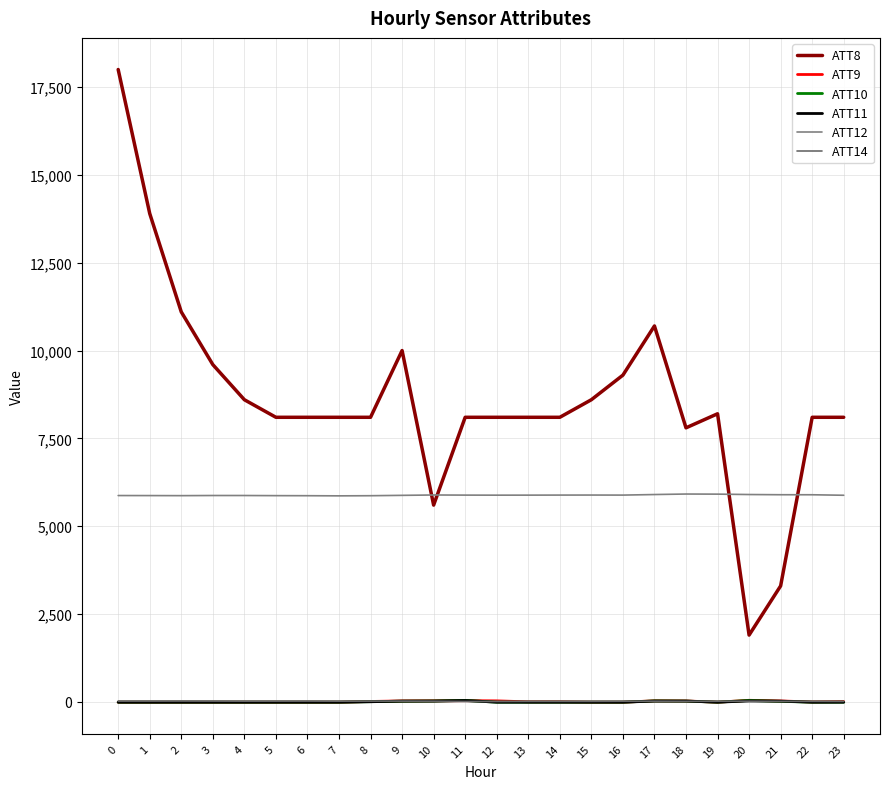

At which category does ATT11 reach its first local peak?

11